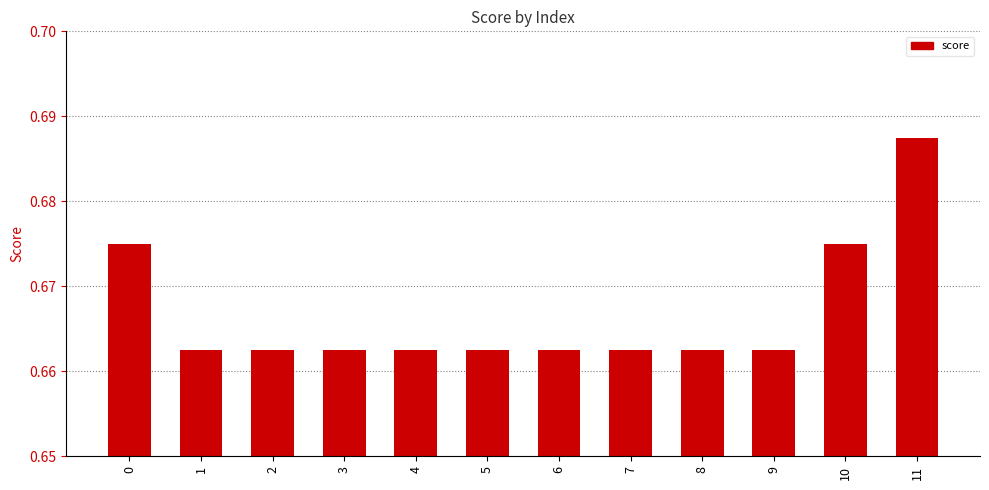

The chart shows a value of 0.3 at 9. True or false?

False